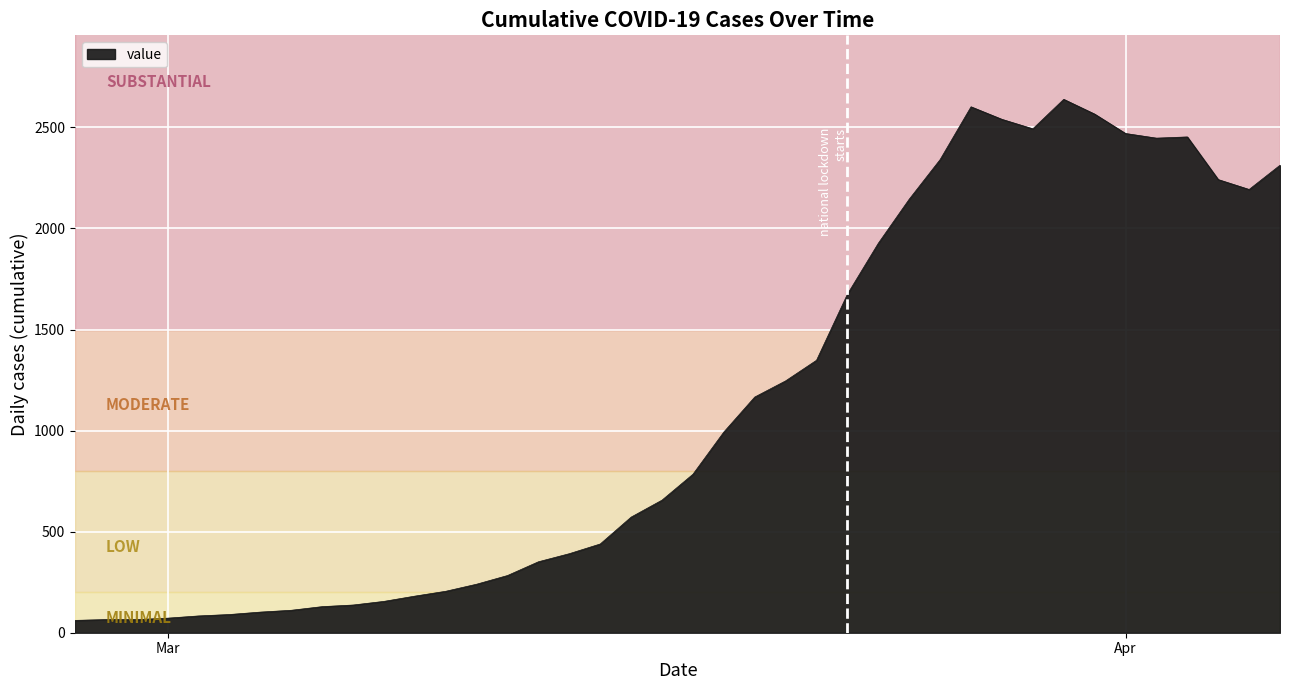

What is the sum of all values?

44971